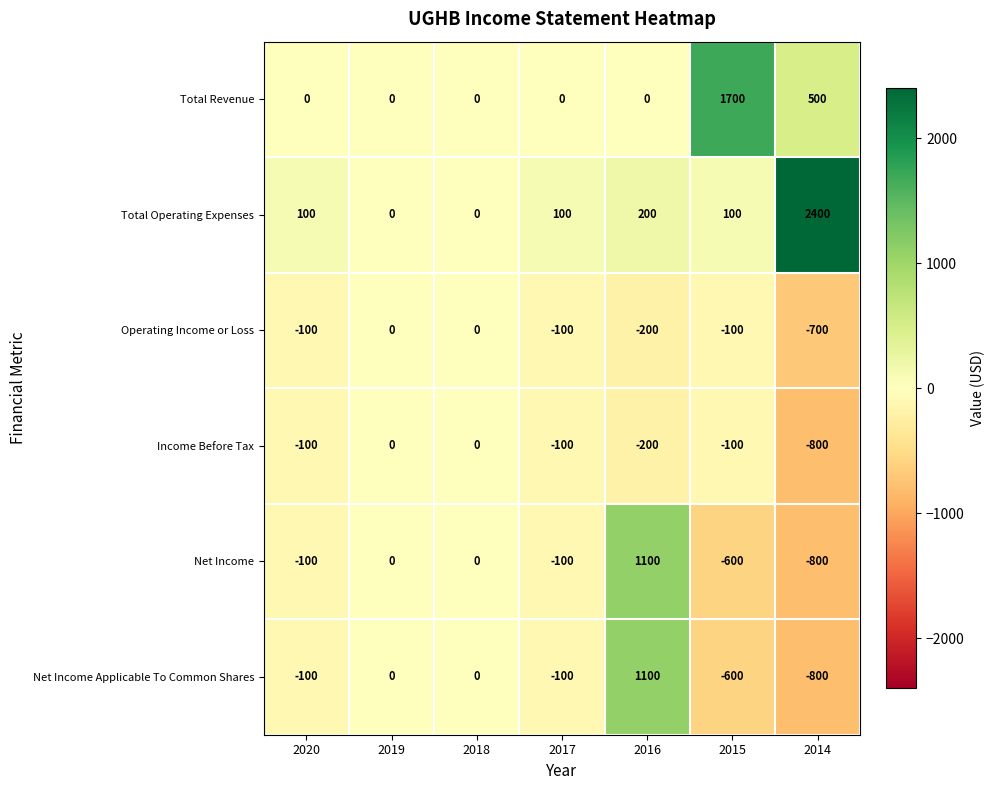

What is the lowest value of the Operating Income or Loss series?

-700